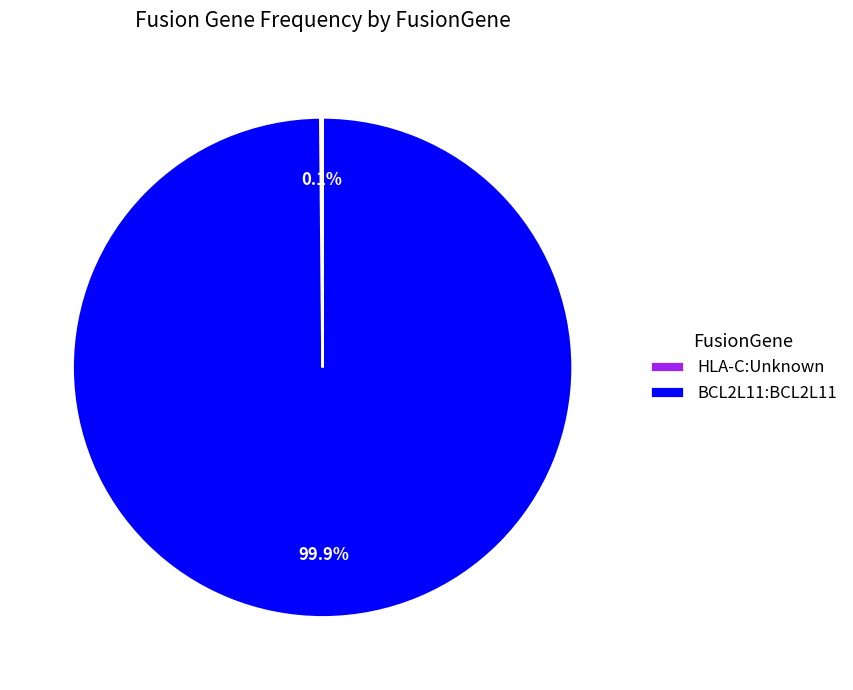

How much of the chart is everything except BCL2L11:BCL2L11?

0.1%